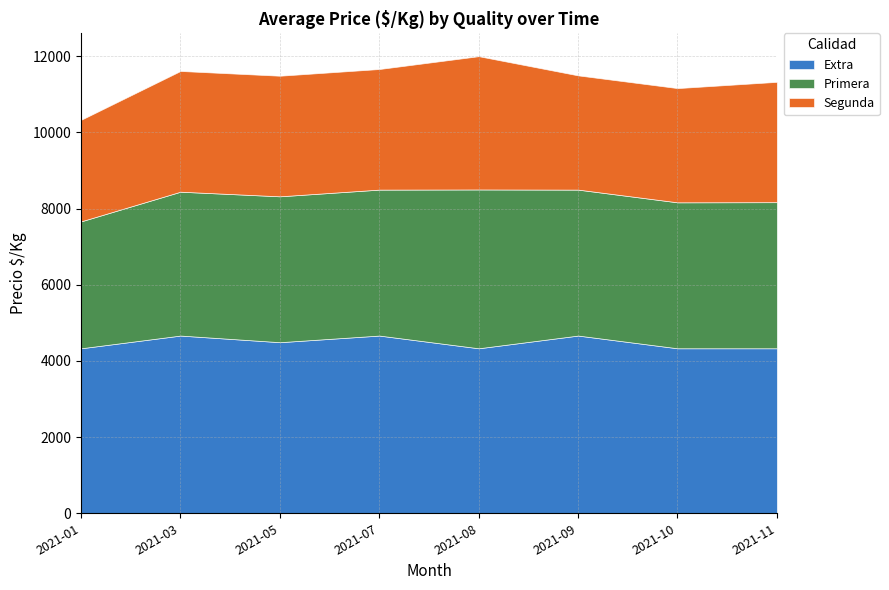

True or false: Segunda and Primera intersect in this chart.

False